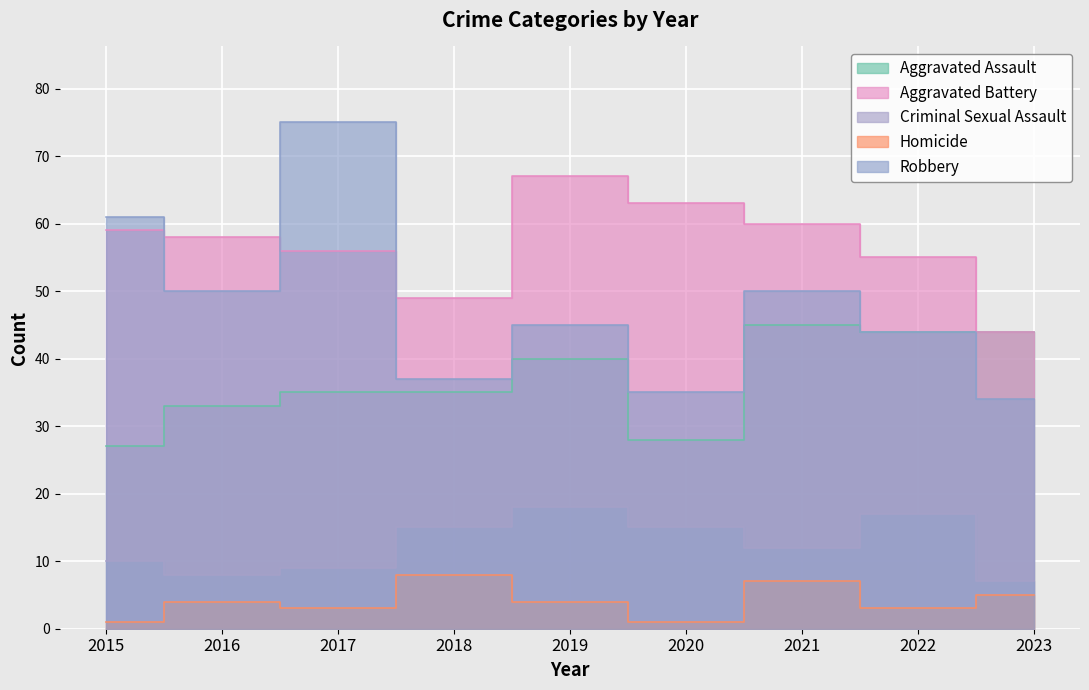

What is the value of the Robbery point at the 2nd from the left?

50